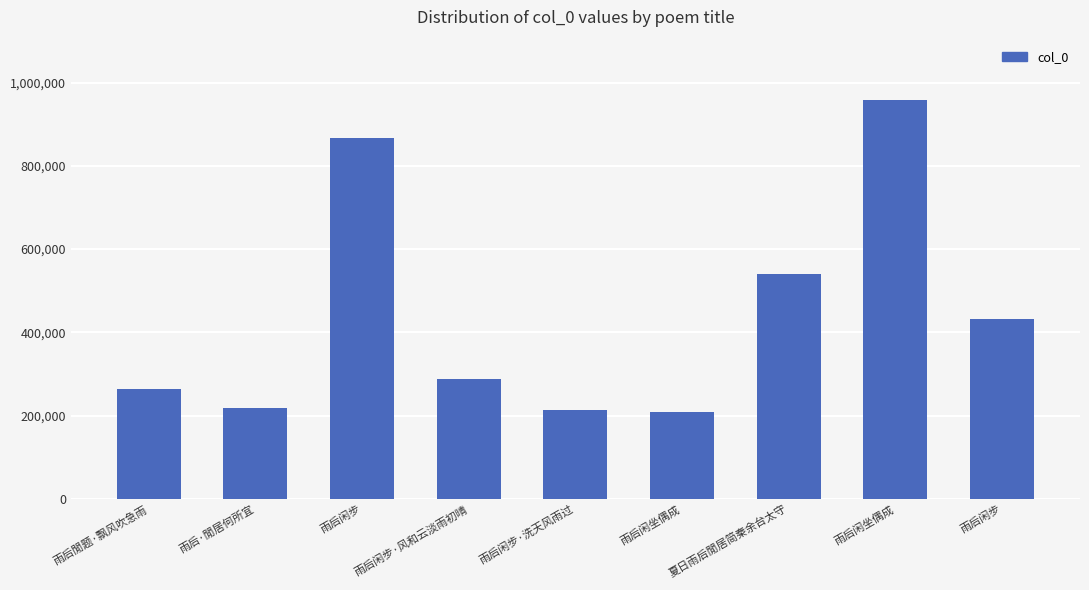

Which label corresponds to the largest value in the chart?

雨后闲坐偶成